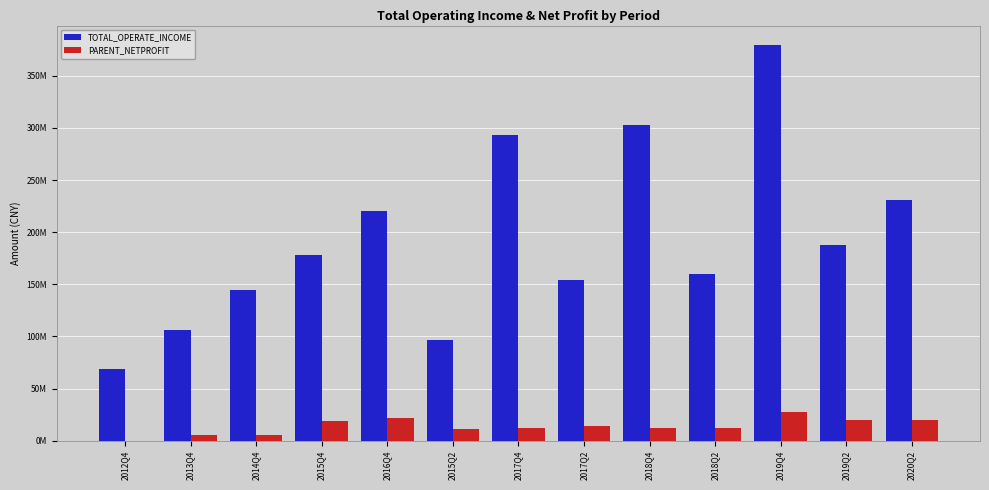

What are all the series names shown in the legend?

TOTAL_OPERATE_INCOME, PARENT_NETPROFIT